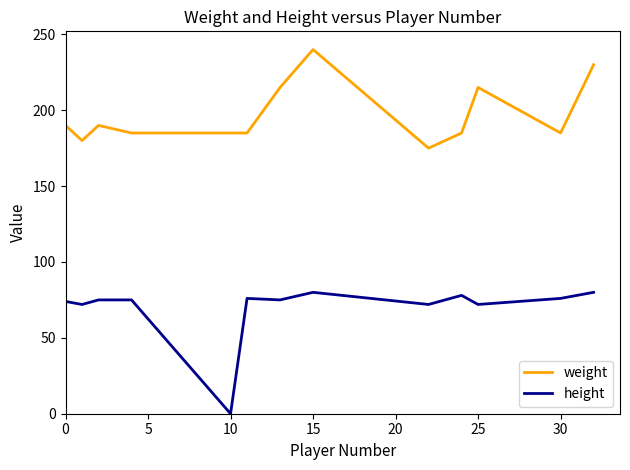

True or false: height and weight intersect in this chart.

False